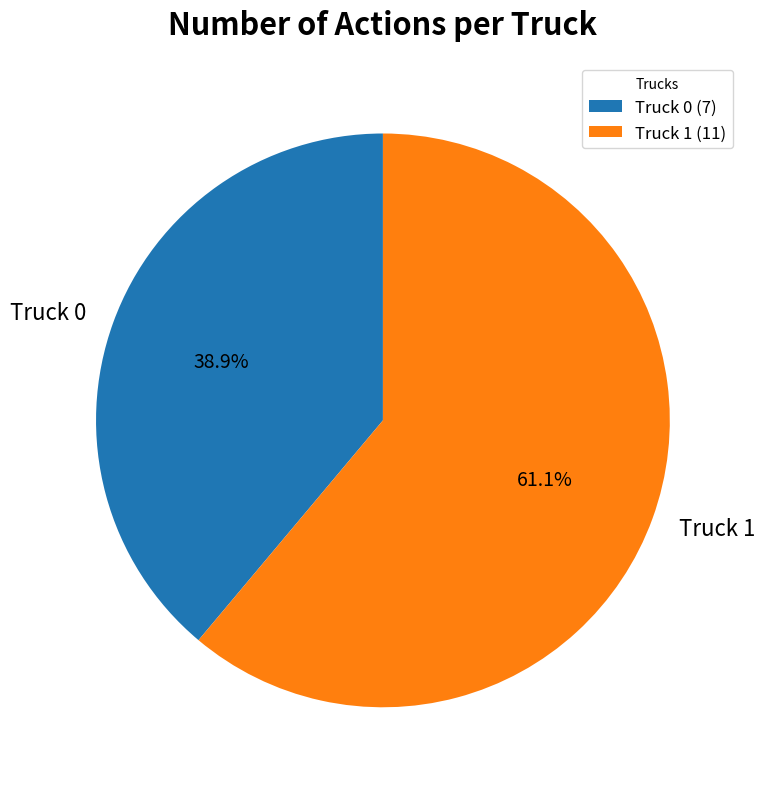

What is the smallest slice in the pie chart?

Truck 0